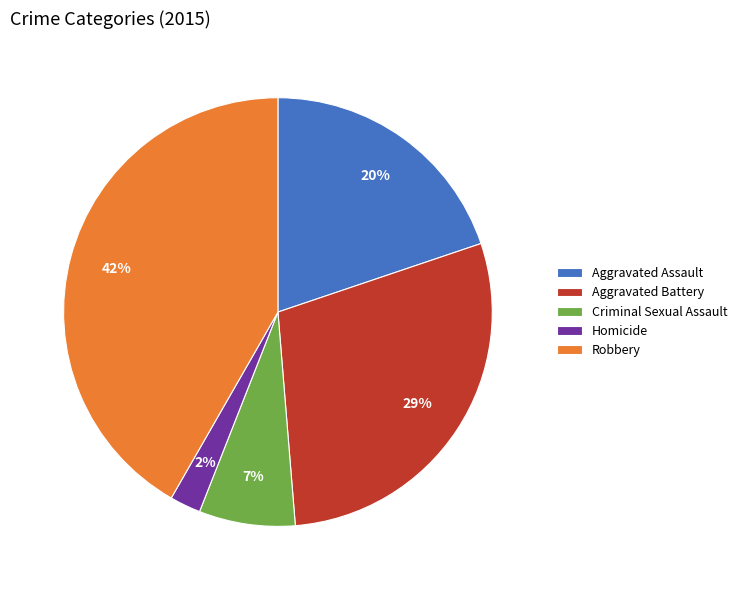

To the nearest percent, what portion does Homicide represent?

2%